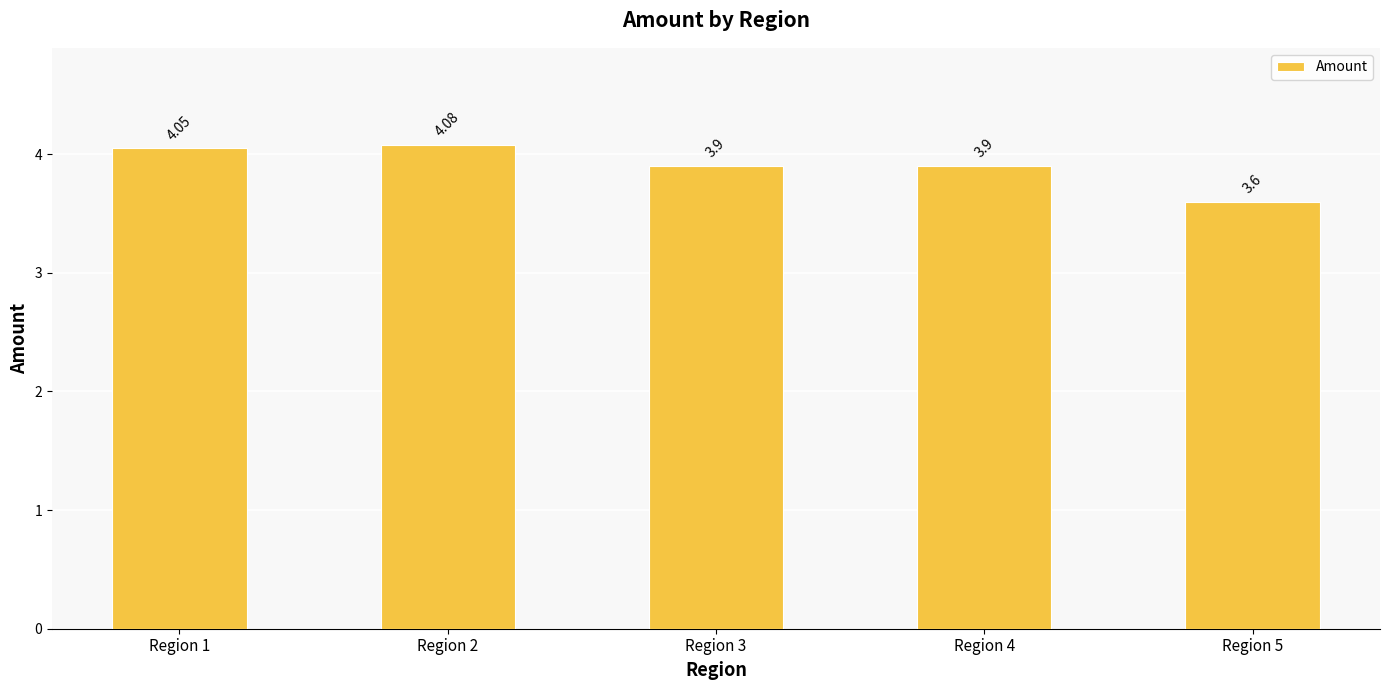

What is the sum of the values at Region 2 and Region 3?

8.0